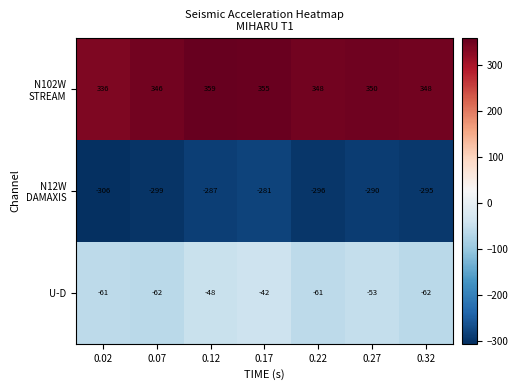

How many distinct data groups are displayed?

3